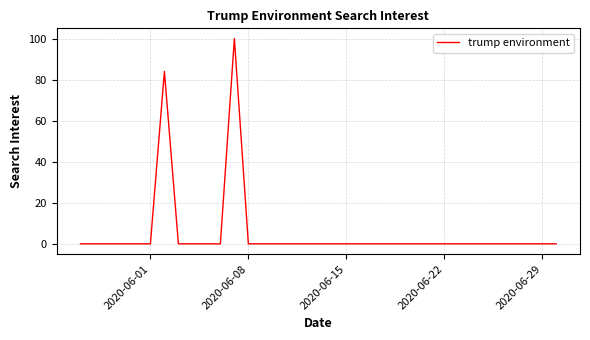

How many distinct data groups are displayed?

1